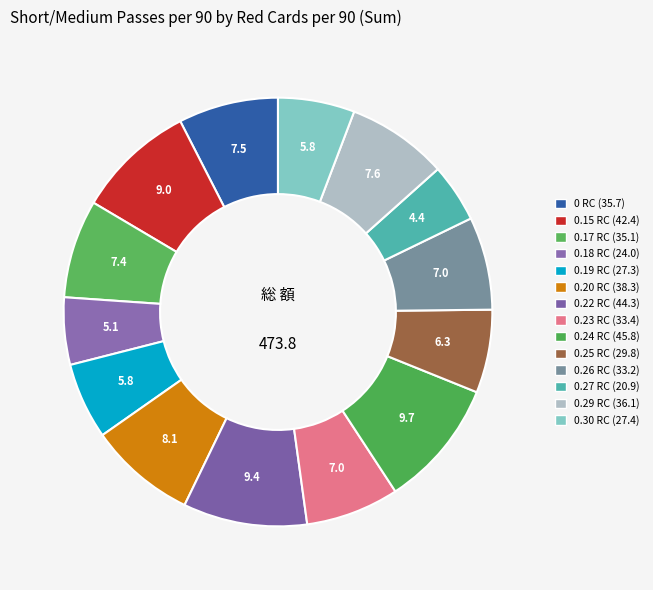

Which slice is the smallest?

0.27 RC (20.9)